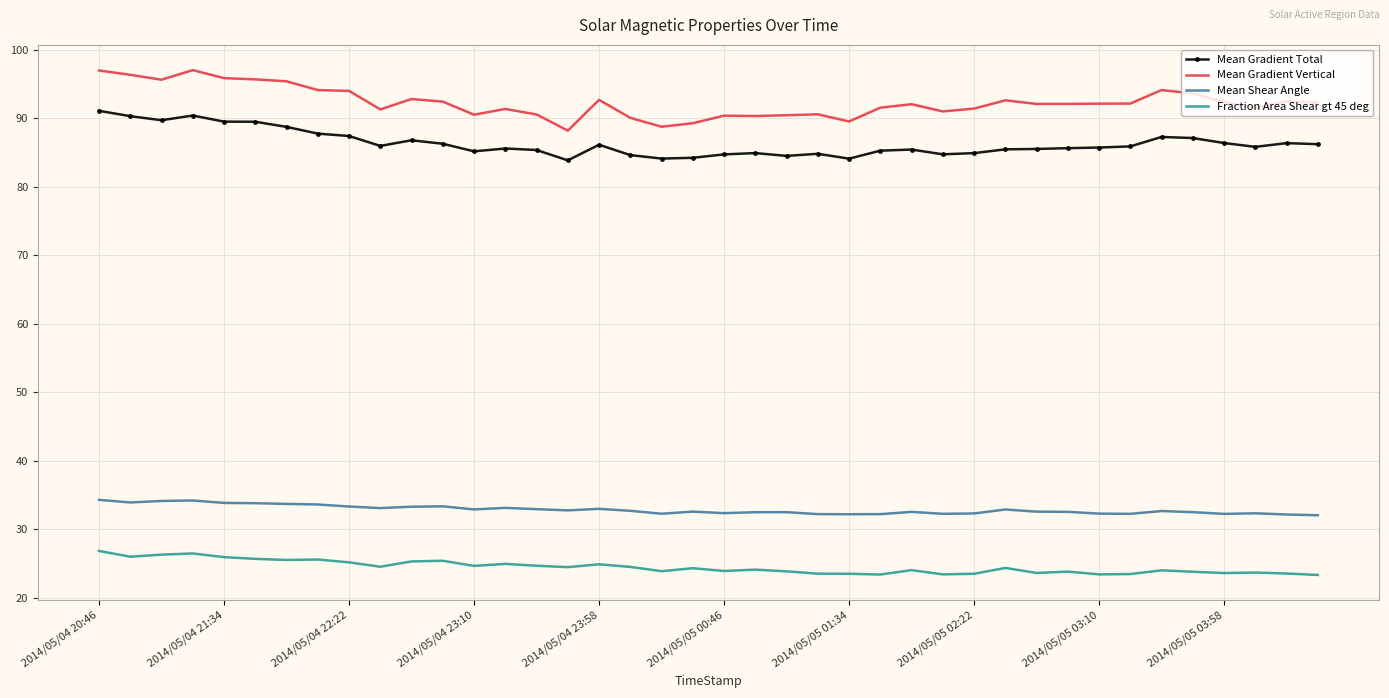

List the series in order of their peak value, highest first.

Mean Gradient Vertical, Mean Gradient Total, Mean Shear Angle, Fraction Area Shear gt 45 deg